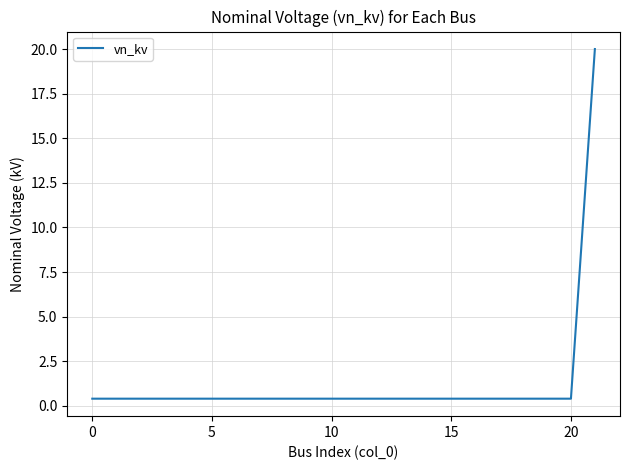

What is the difference between the maximum and minimum values?

19.6